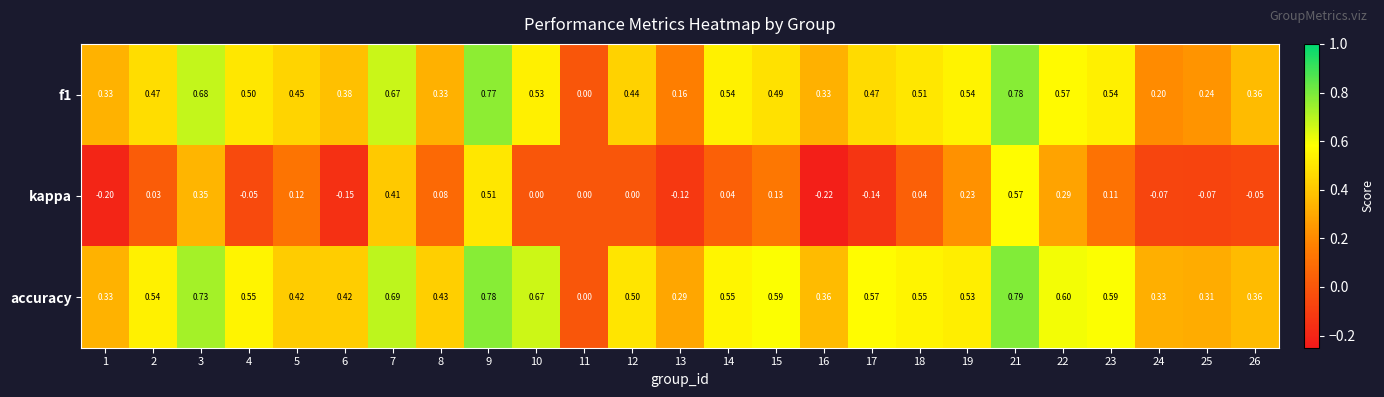

Rank the series at 19 from lowest to highest value.

kappa, accuracy, f1